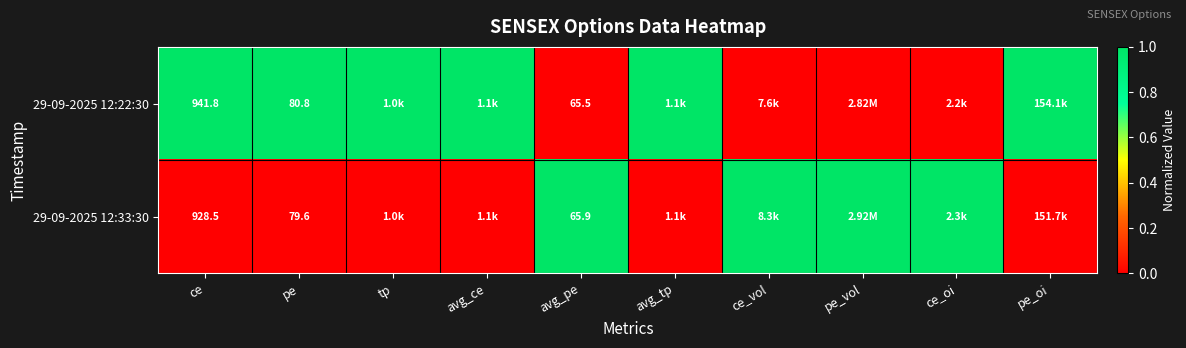

What is the total value across all series at ce?

1870.3